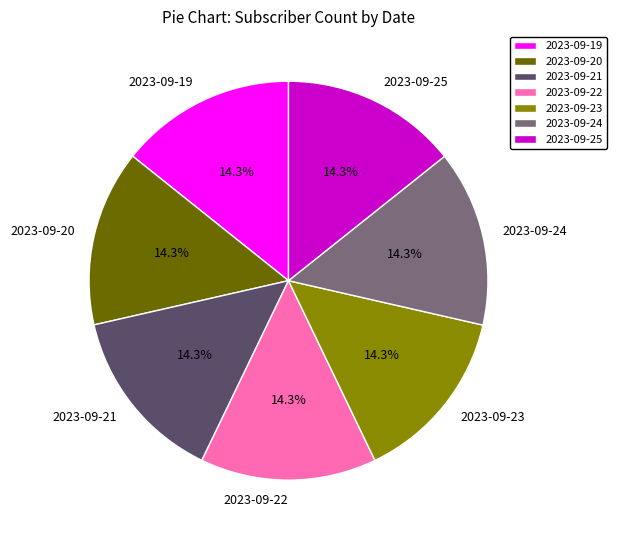

Is there a majority slice in this chart?

No